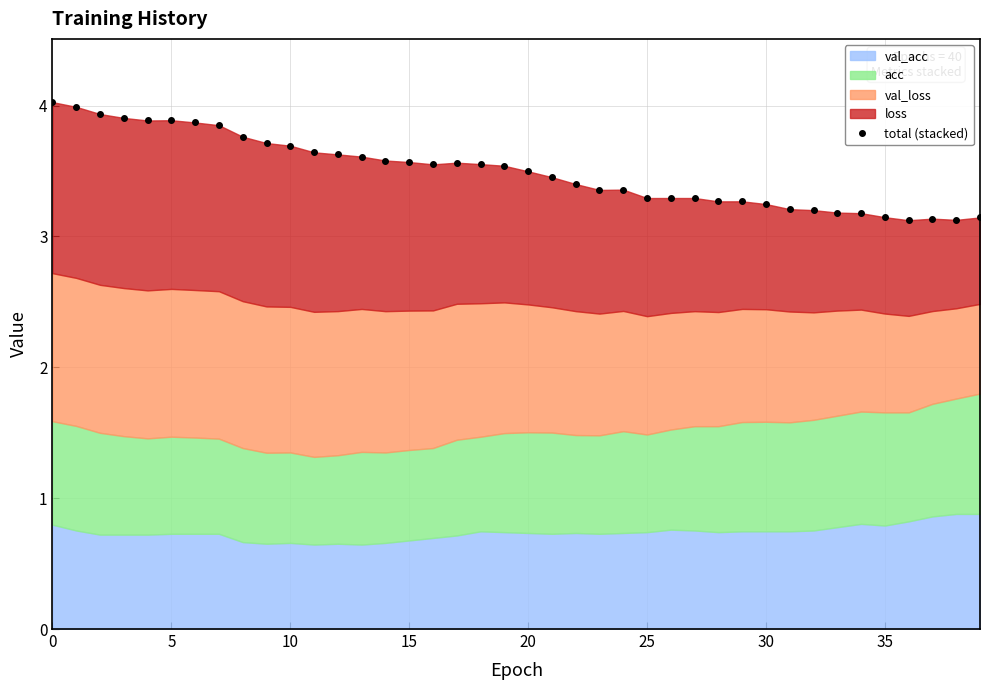

What is the value of the 12th point from the left?

3.6